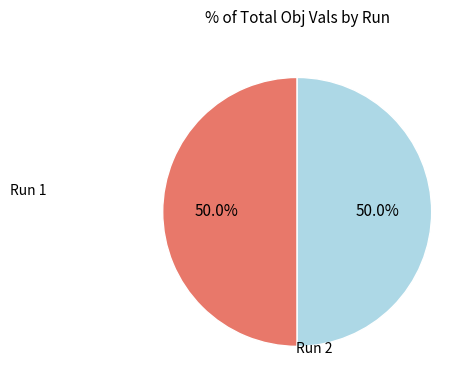

To the nearest percent, what portion does Run 1 represent?

50%